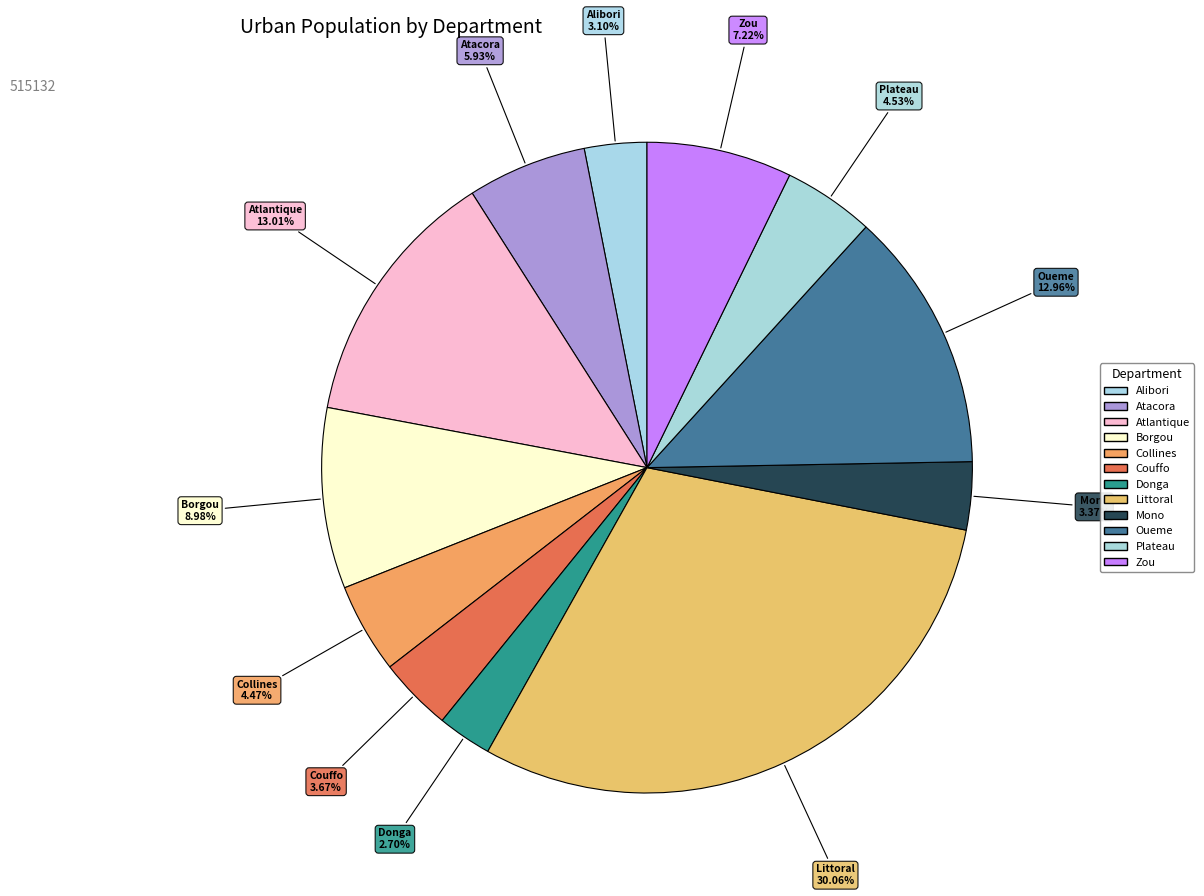

Does any single category account for the majority?

No